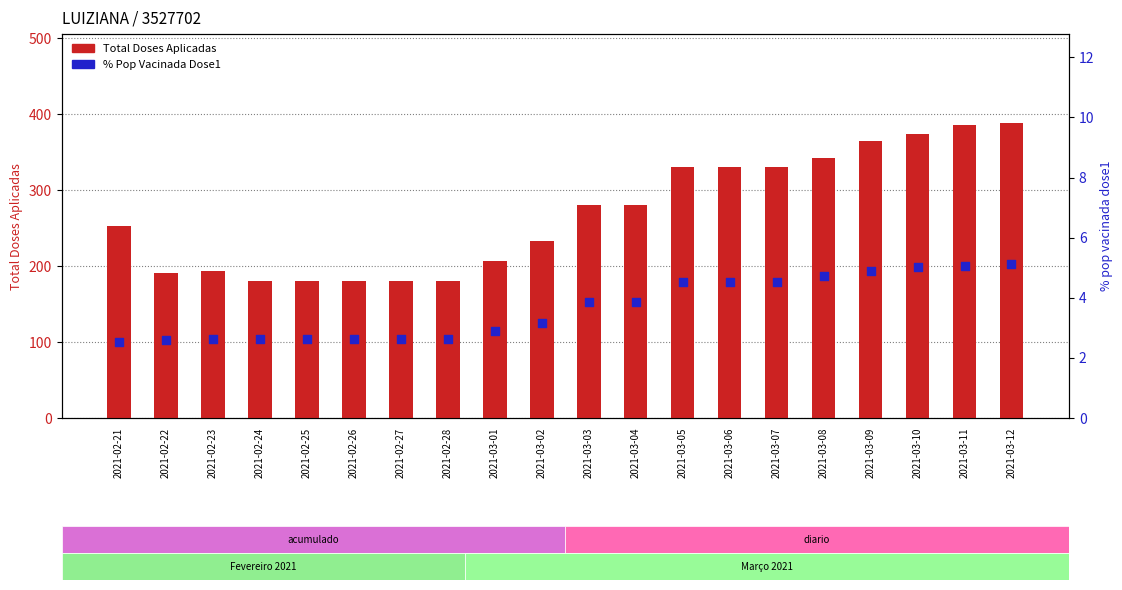

Which series contains the lowest Y value?

% pop vacinada dose1